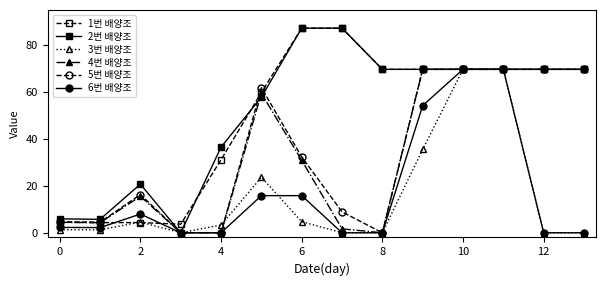

What is the difference between the maximum and minimum values in the 6번 배양조 series?

69.7